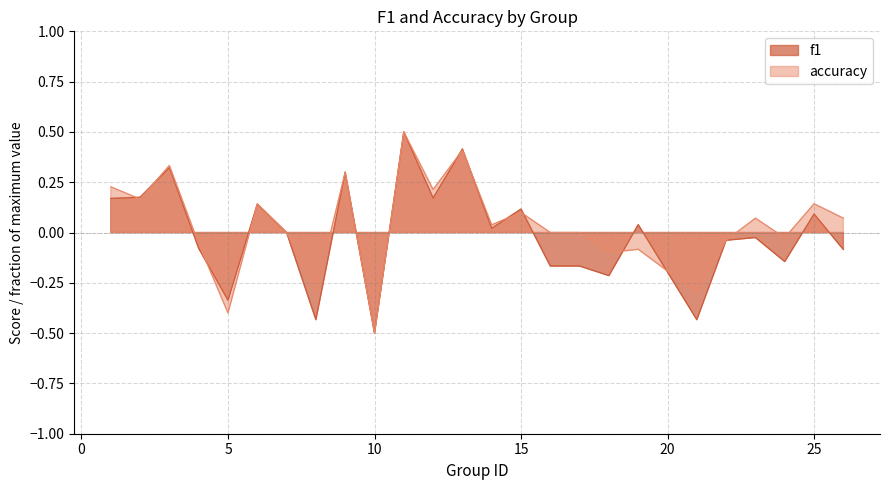

How many interior local peaks does the accuracy series have?

9